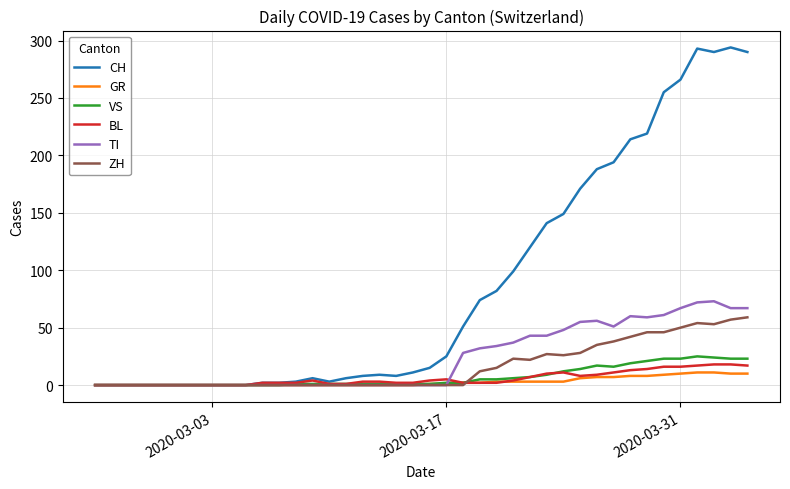

What is the greatest value displayed?

294